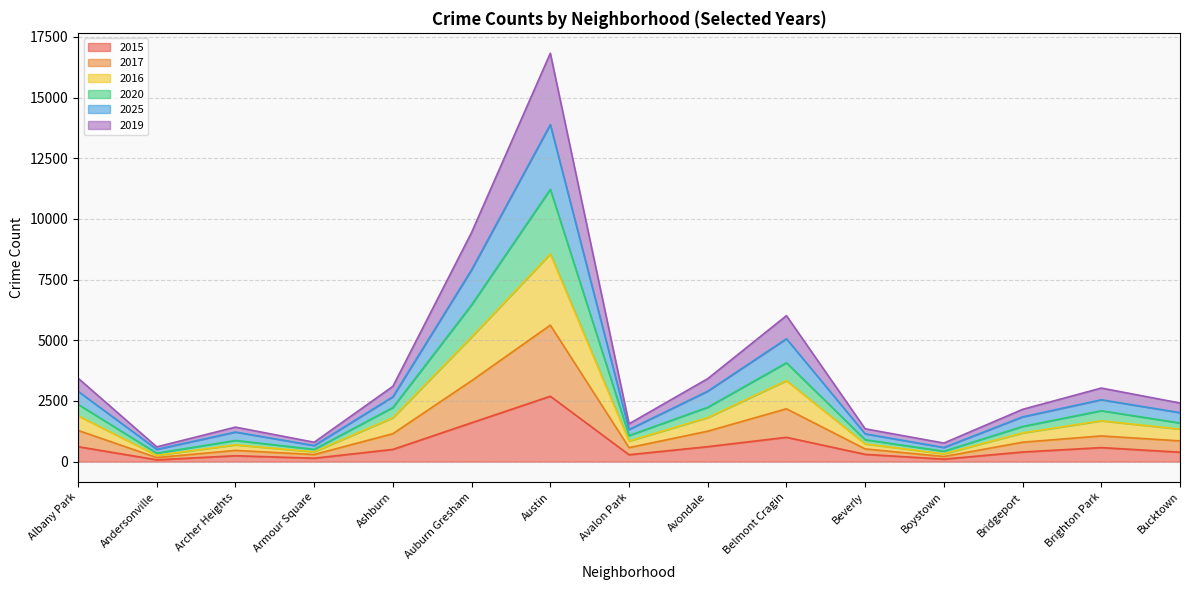

What is the value of the 2016 point at the 4th from the left?

403